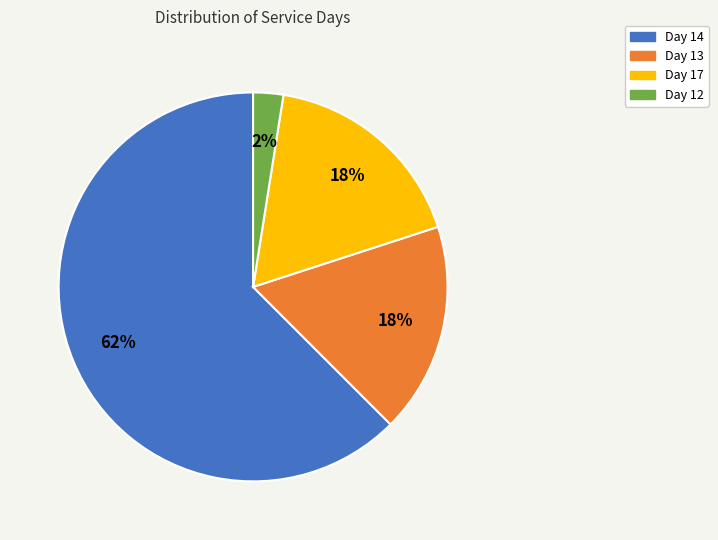

To the nearest percent, what is the average slice percentage?

25%